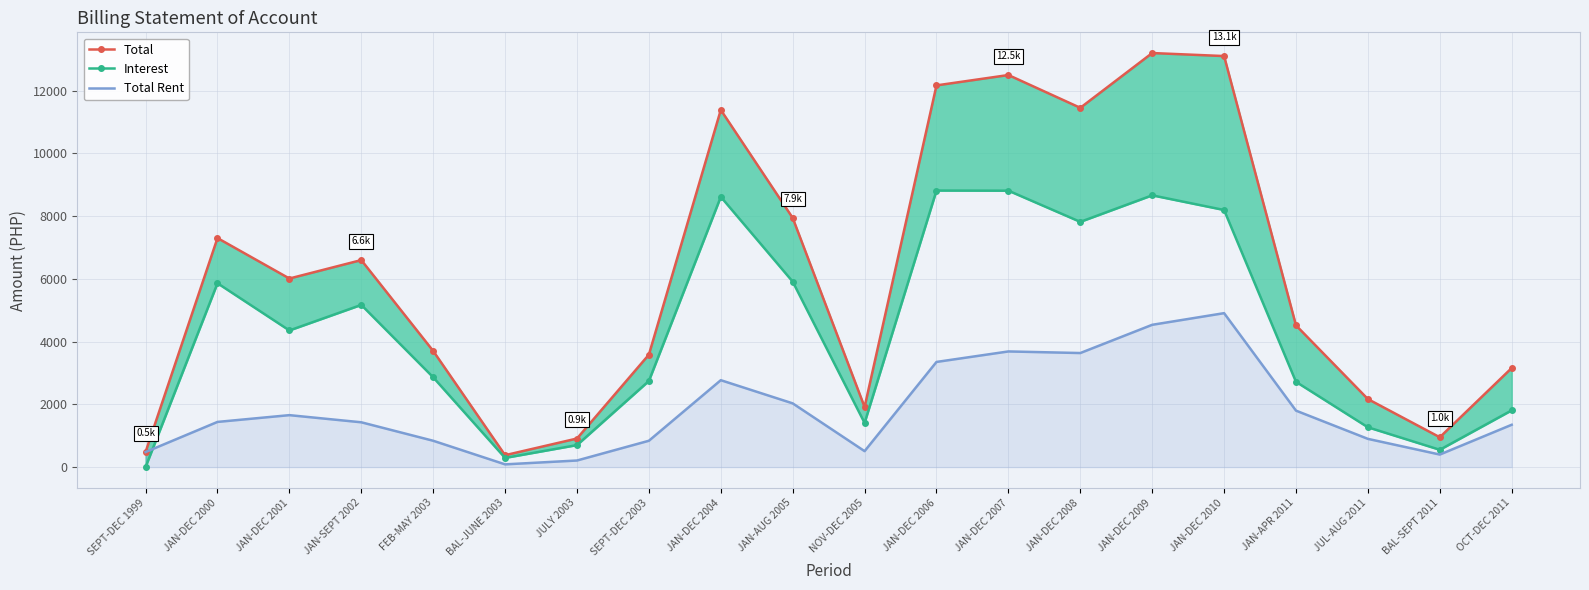

True or false: Interest and Total cross at least once.

False